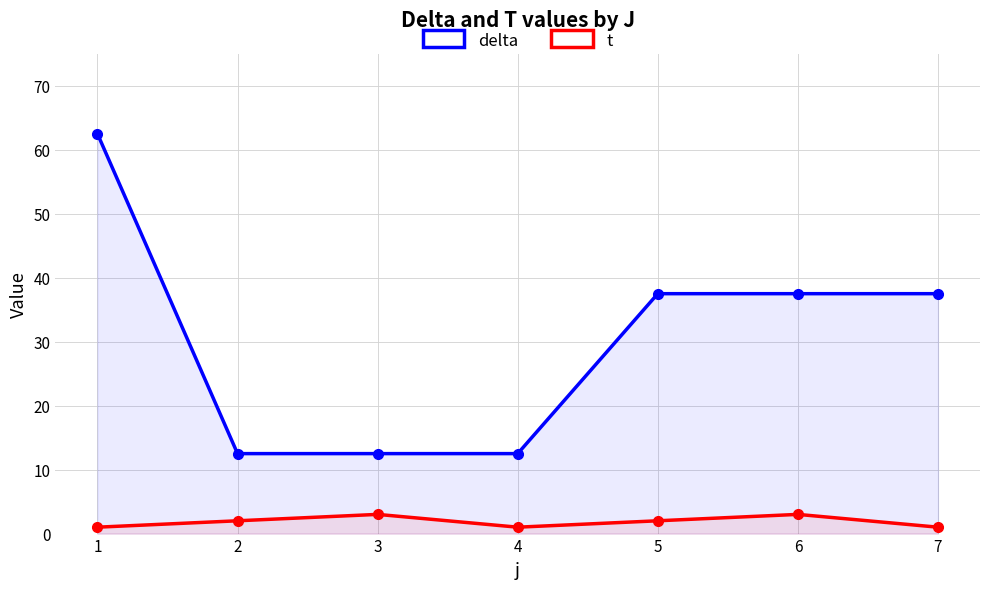

Which label corresponds to the smallest value in the chart?

1